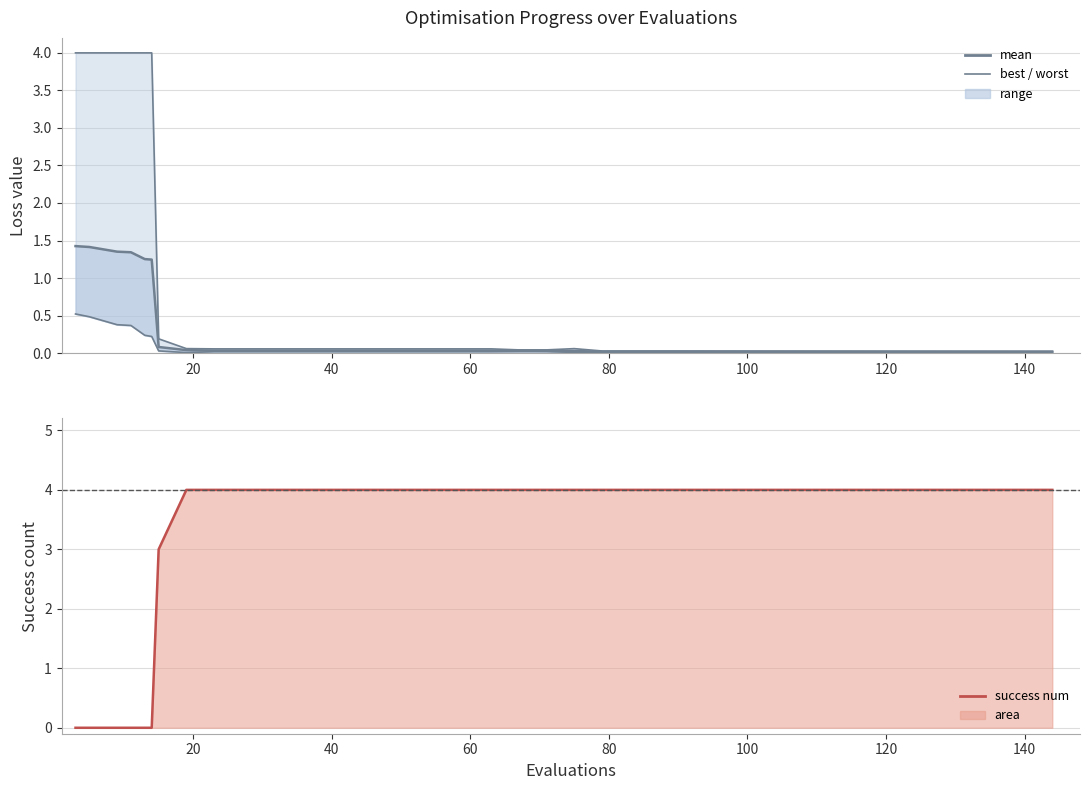

Is the value of mean at 21 greater than the value of success num at 0?

Yes